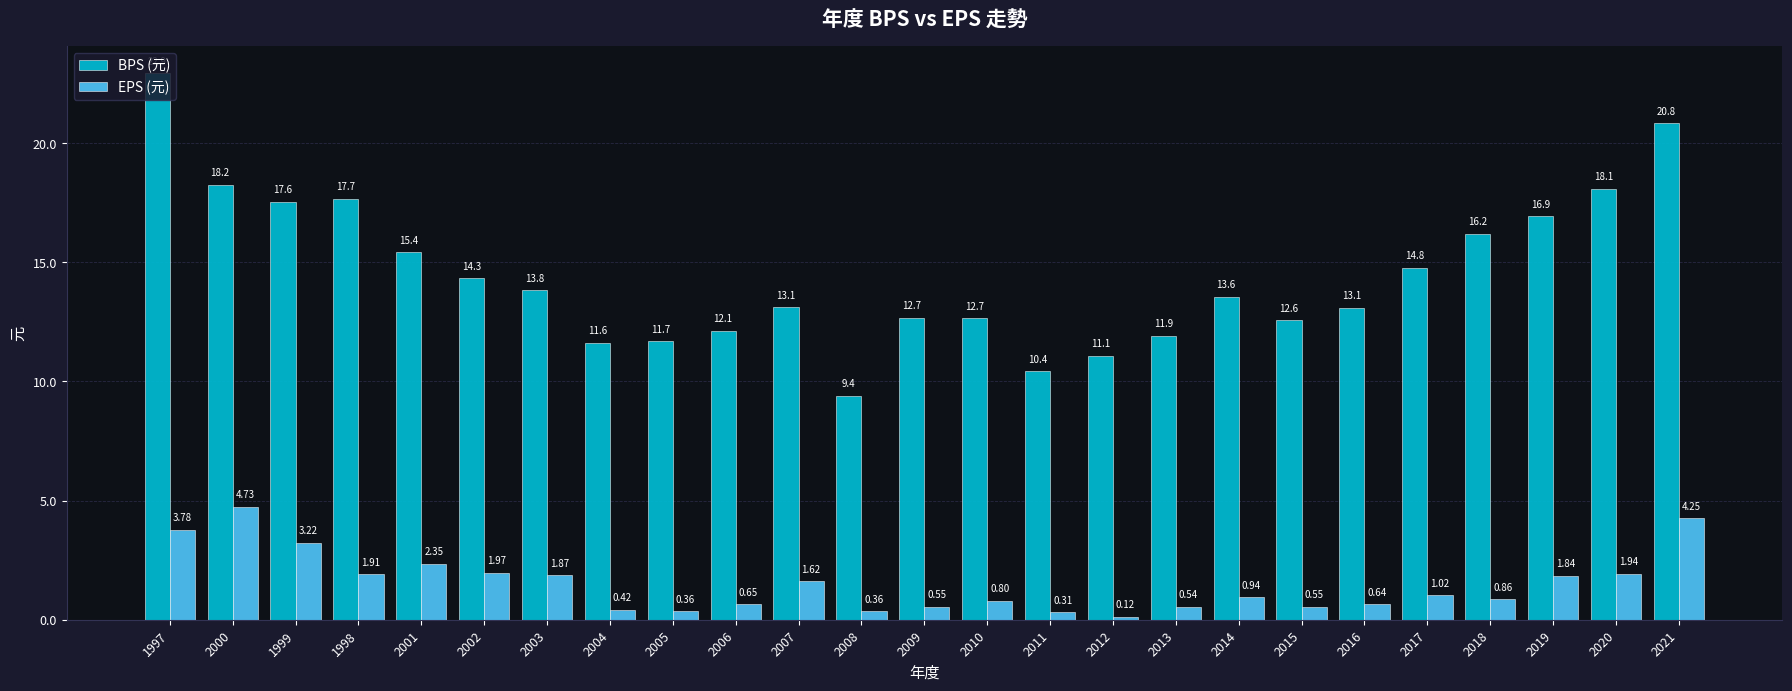

Count the number of data series in this chart.

2